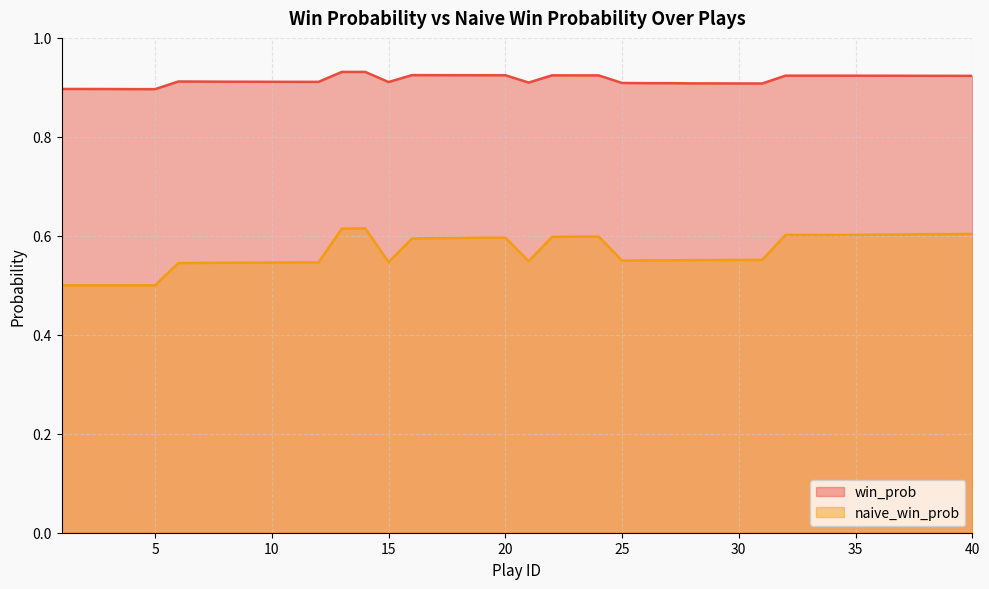

What is the difference between the second highest and minimum values in the naive_win_prob series?

0.1